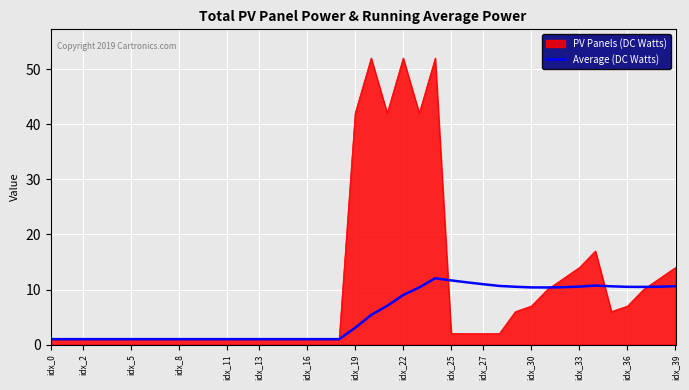

What is the maximum value shown in the chart?

52.0